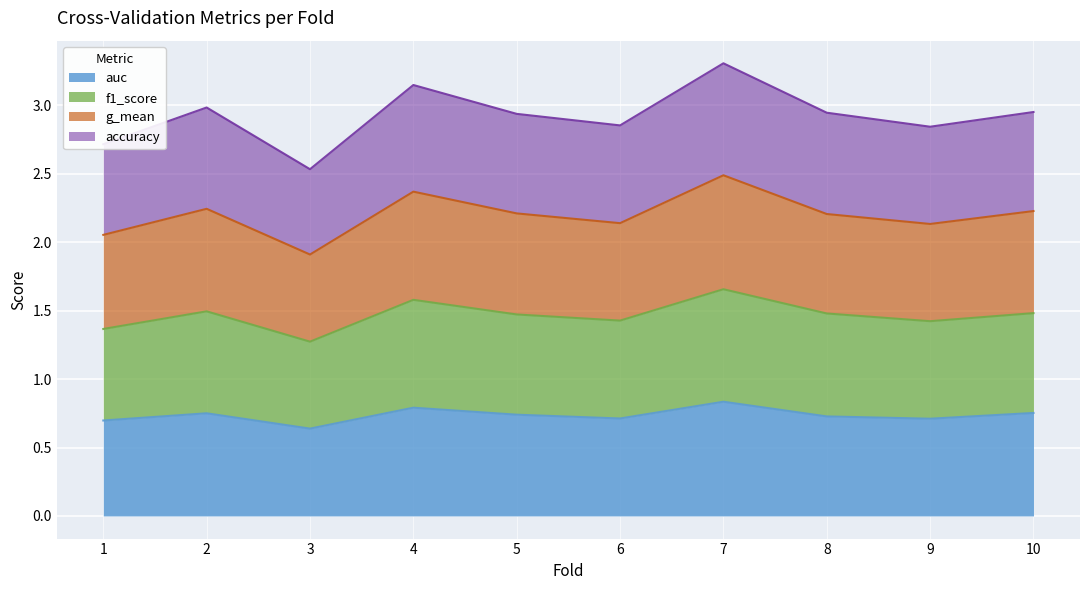

Is it true that auc equals 0.8 at 4?

True